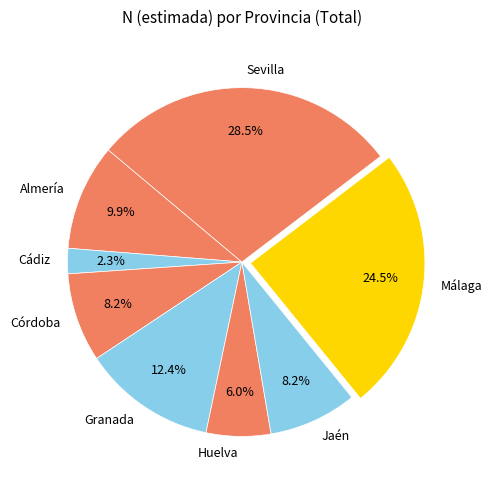

True or false: Córdoba accounts for 8% of the total.

True